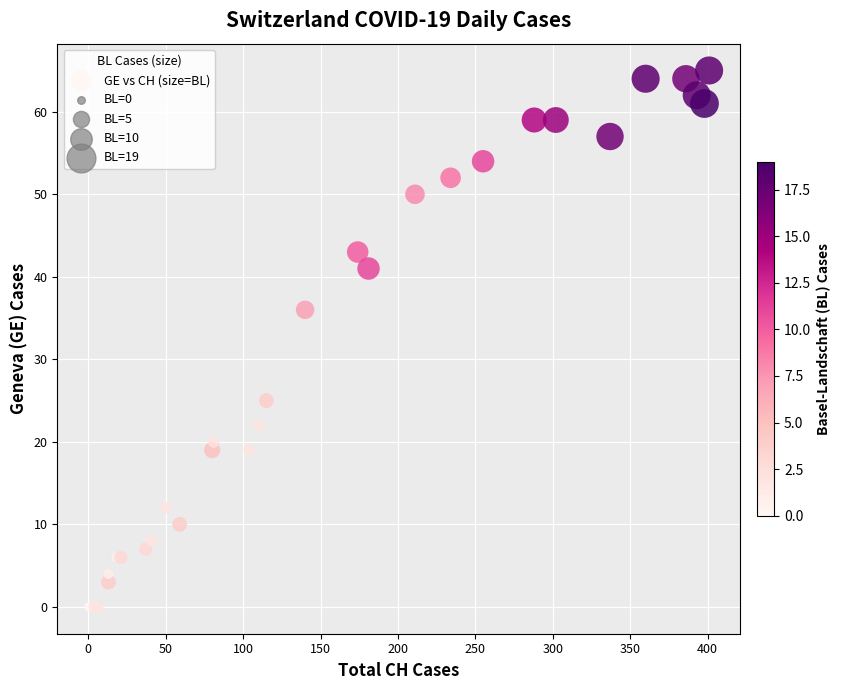

What Y value in the scatter plot is closest to 32?

36